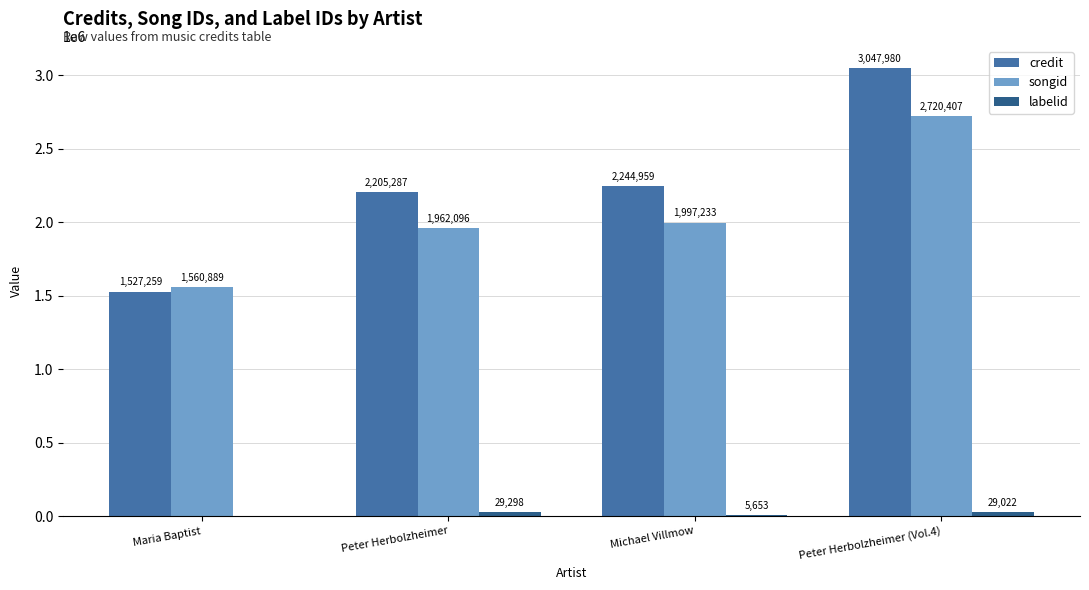

What is the maximum value shown in the chart?

3047980